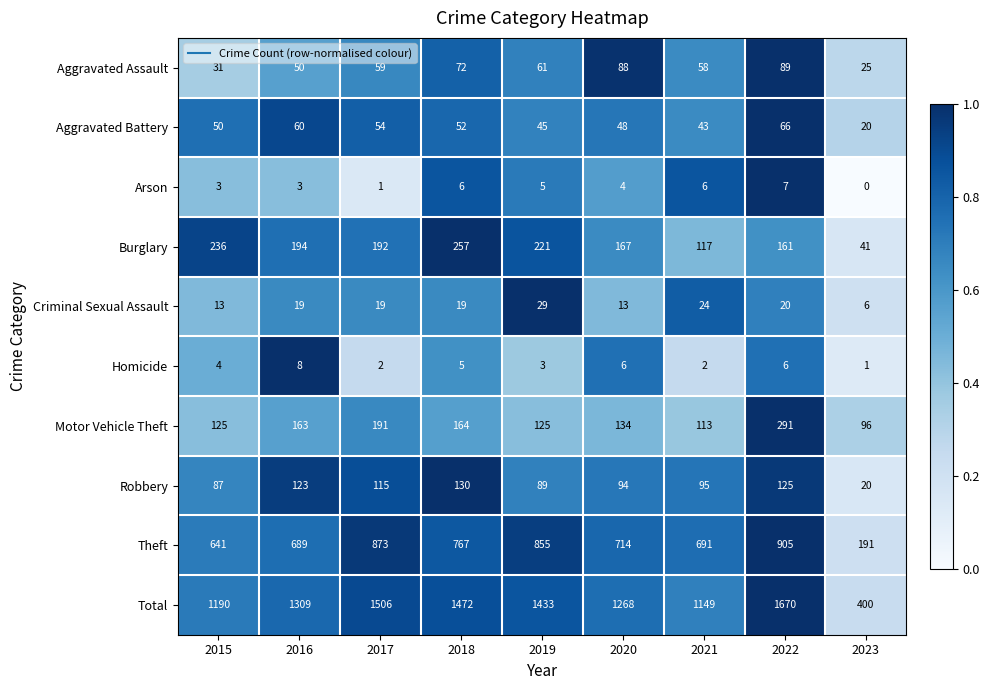

What is the difference between the second highest and minimum values in the Motor Vehicle Theft series?

95